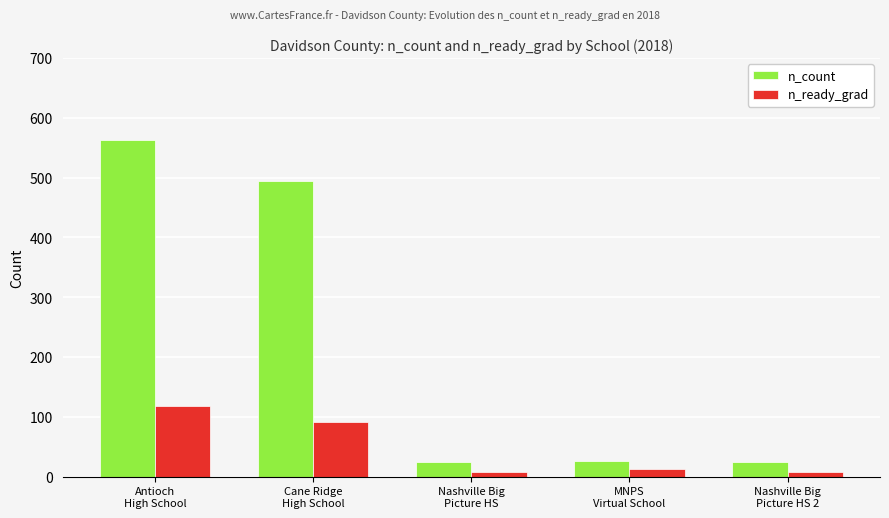

The value of n_ready_grad at MNPS
Virtual School is 13. True or false?

True